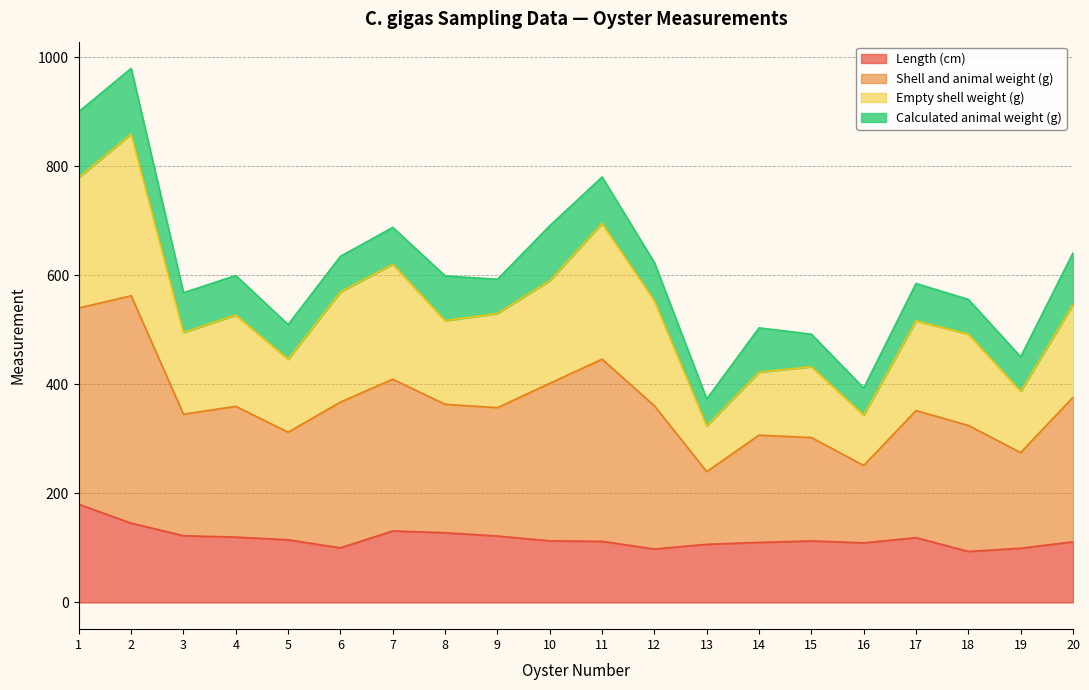

What is the highest value of the Length (cm) series?

180.0